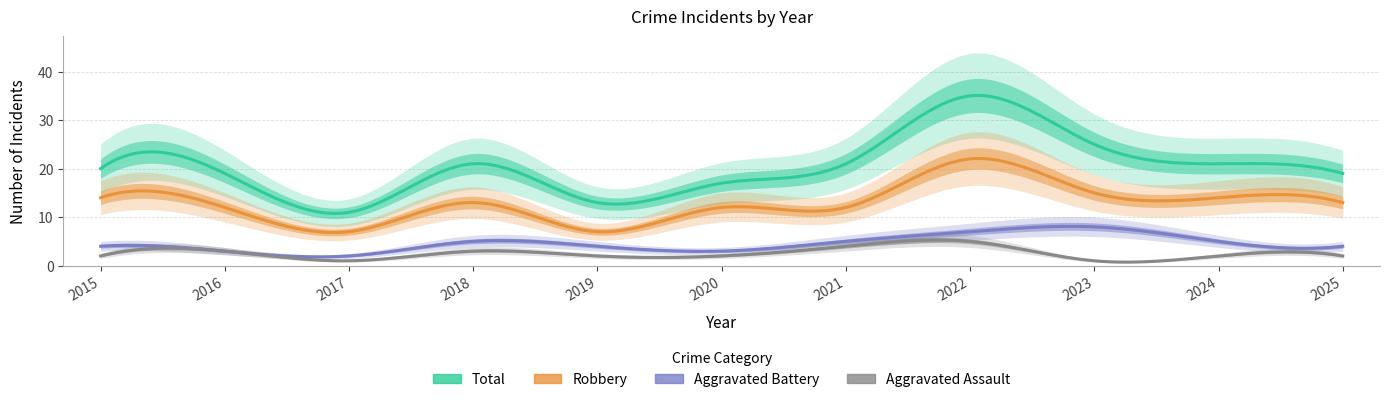

Rank the series by their maximum value, from lowest to highest.

Aggravated Assault, Aggravated Battery, Robbery, Total